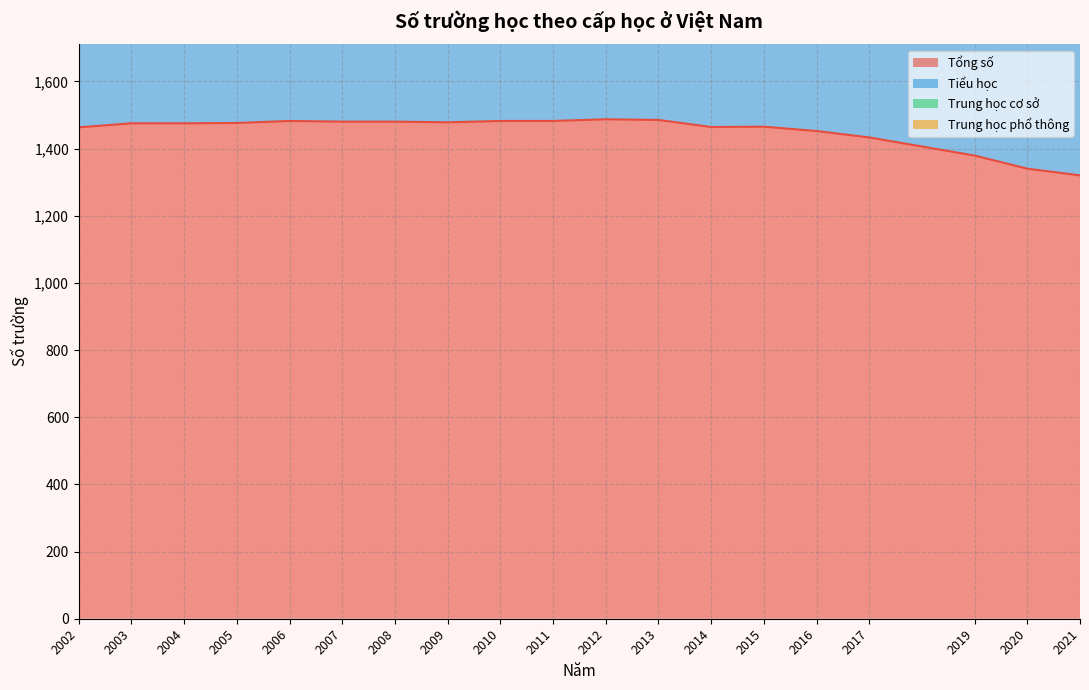

Reading left to right, list all the values displayed in this chart.

Tổng số: 1463	1475	1475	1476	1482	1480	1480	1478	1482	1482	1487	1485	1464	1465	1452	1433	1379	1340	1320
Tiểu học: 2192	2205	2204	2205	2212	2209	2209	2205	2210	2210	2217	2216	2174	2174	2150	2110	2020	1954	1921
Trung học cơ sở: 2842	2859	2858	2857	2864	2859	2858	2854	2860	2860	2862	2850	2807	2810	2779	2729	2614	2515	2469